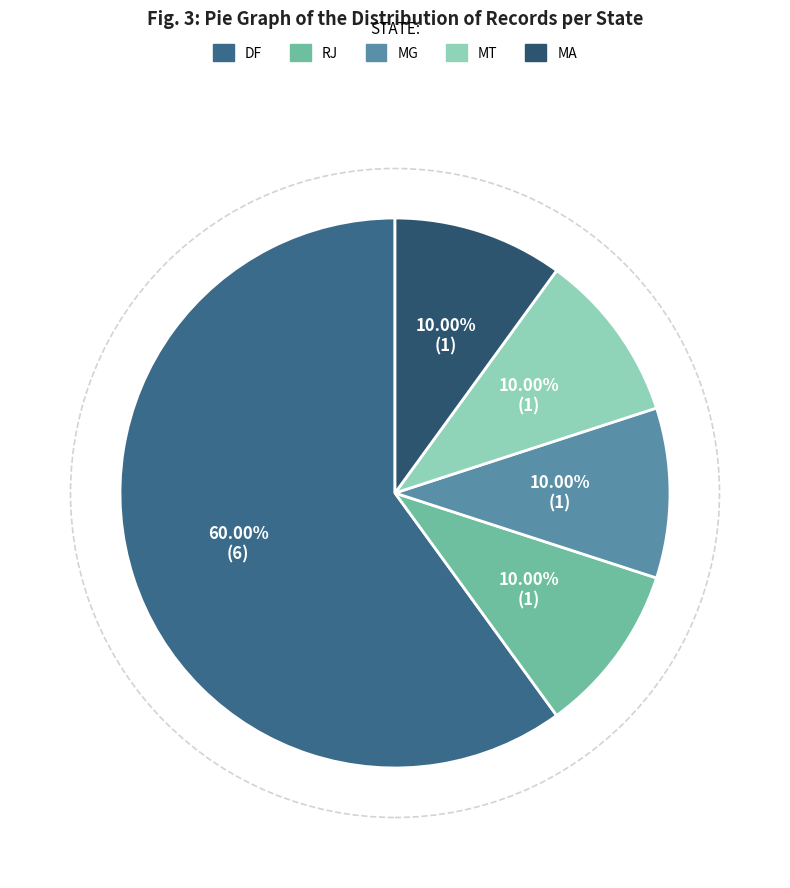

How much of the chart is everything except MG?

90.0%